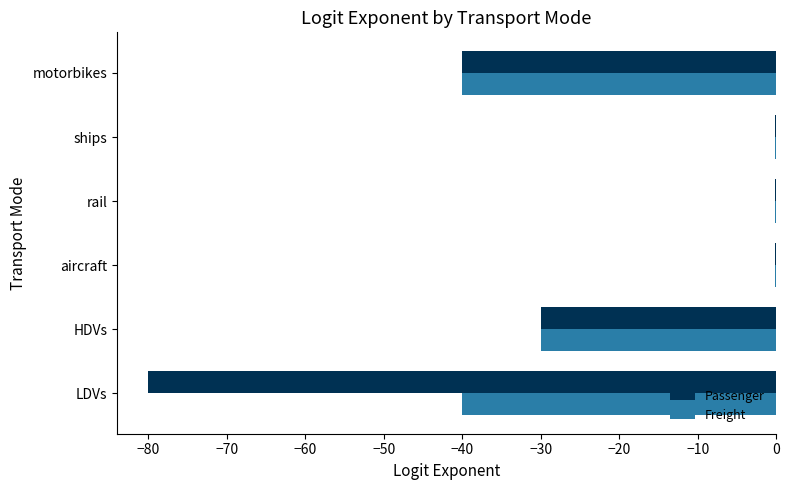

Which series has the widest spread of values?

Passenger